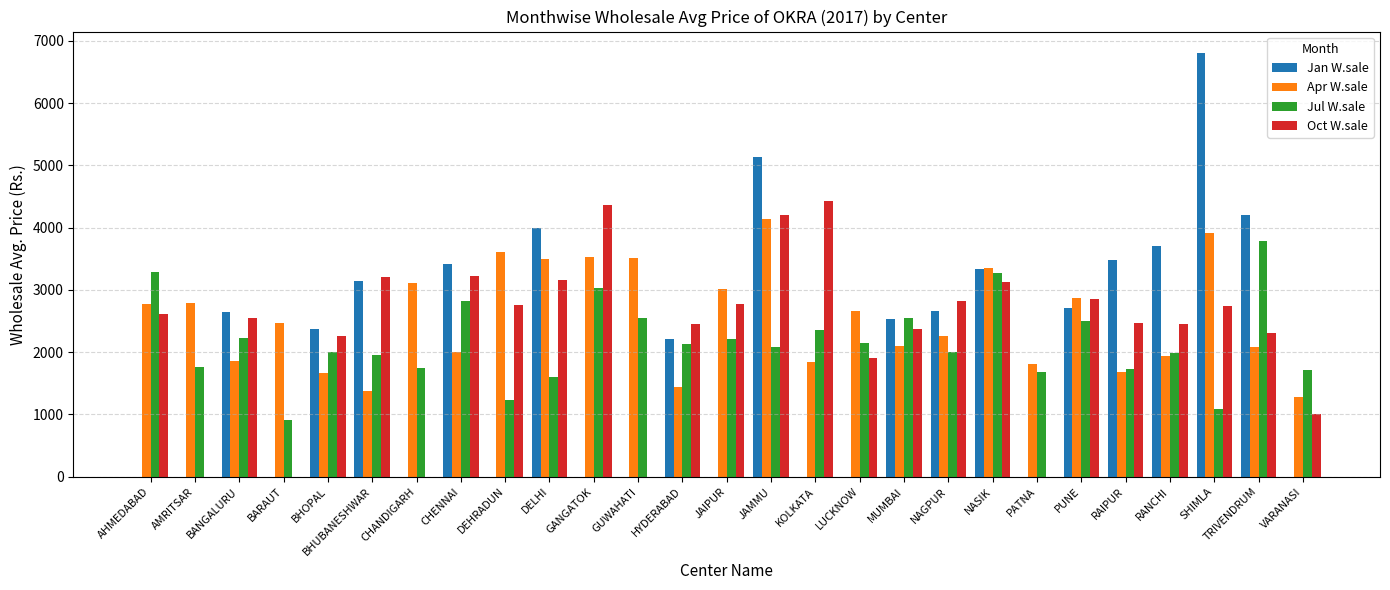

Which series changed the most between RANCHI and SHIMLA?

Jan W.sale